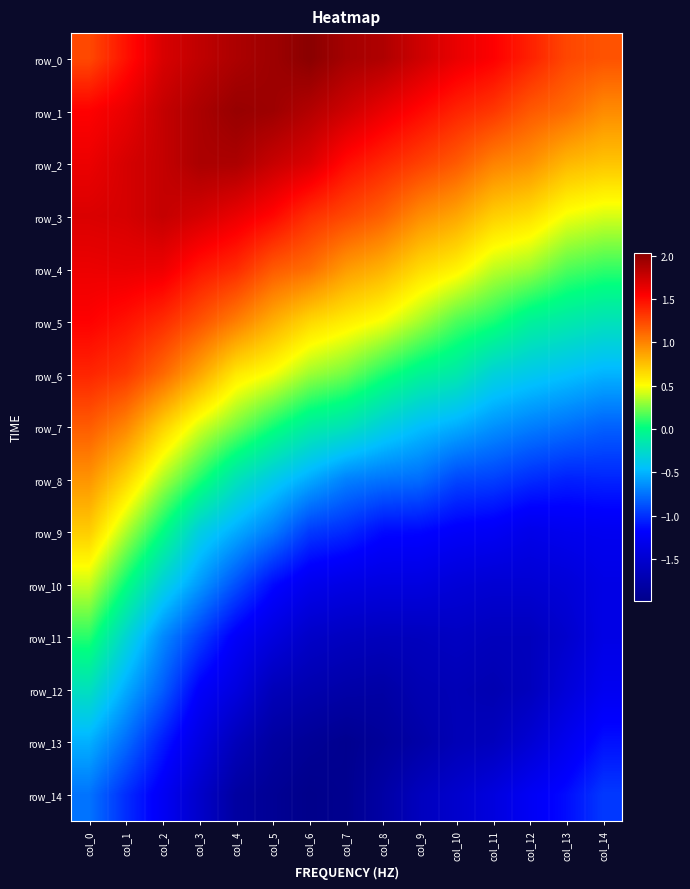

What value does the row_6 series have at col_3?

0.9